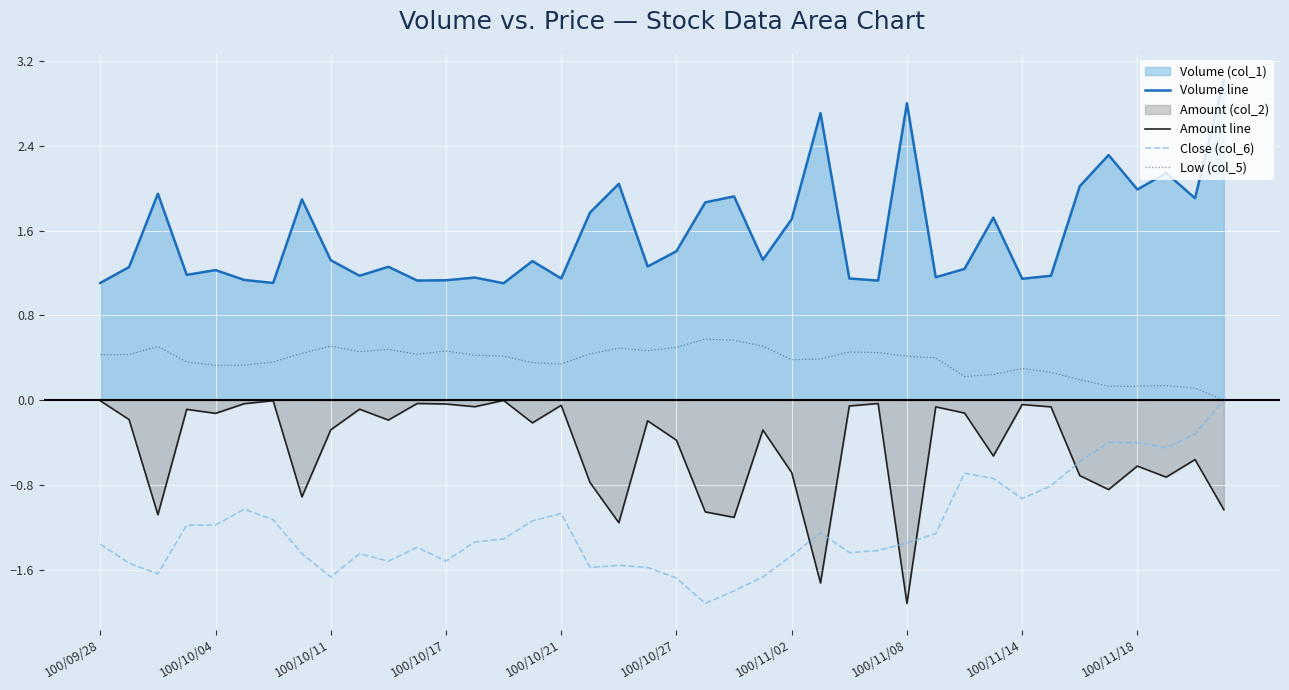

What is the total value across all series at 100/11/18?

1.1